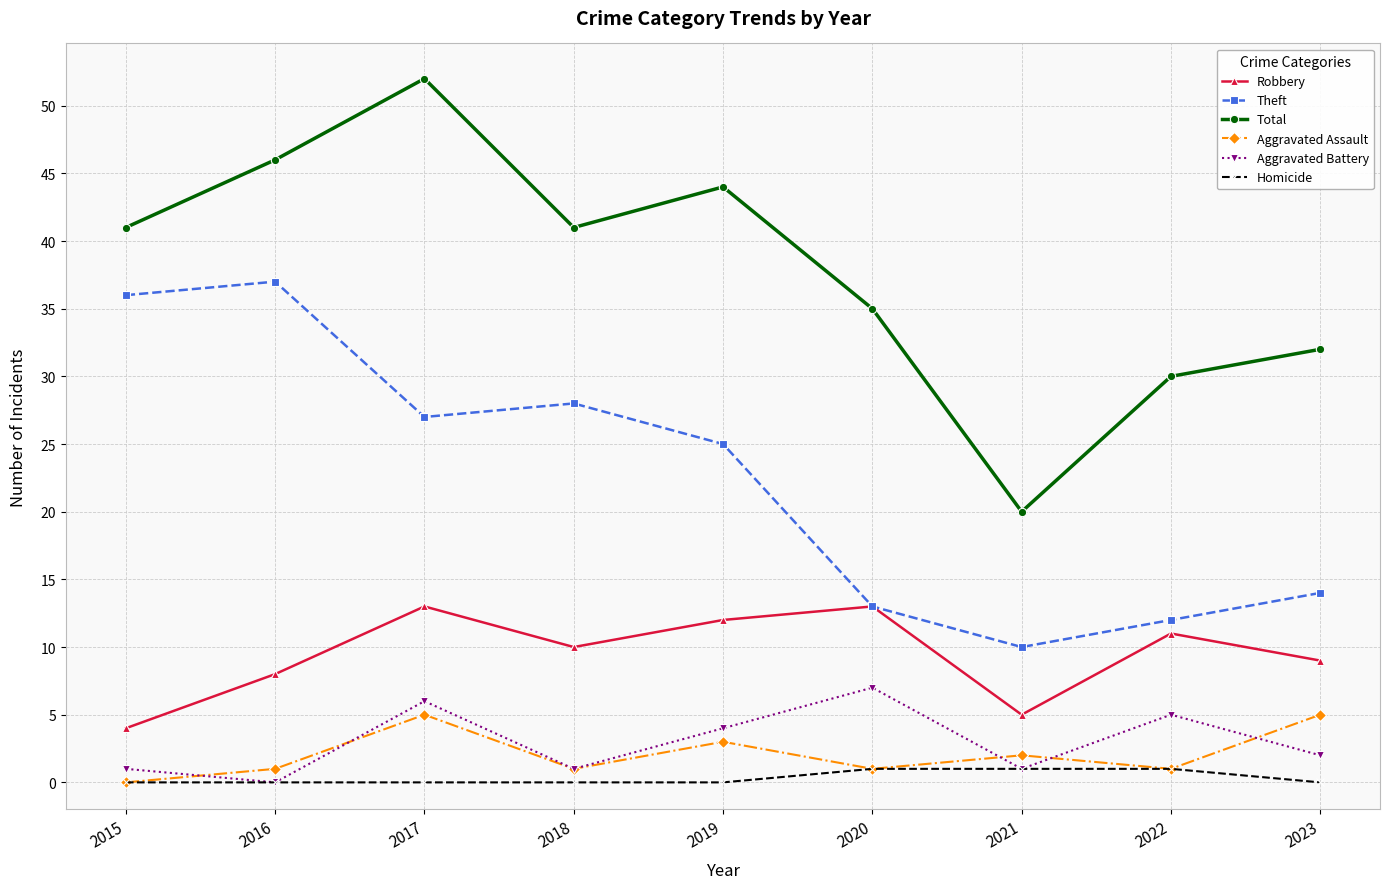

At which label does Total reach its peak?

2017